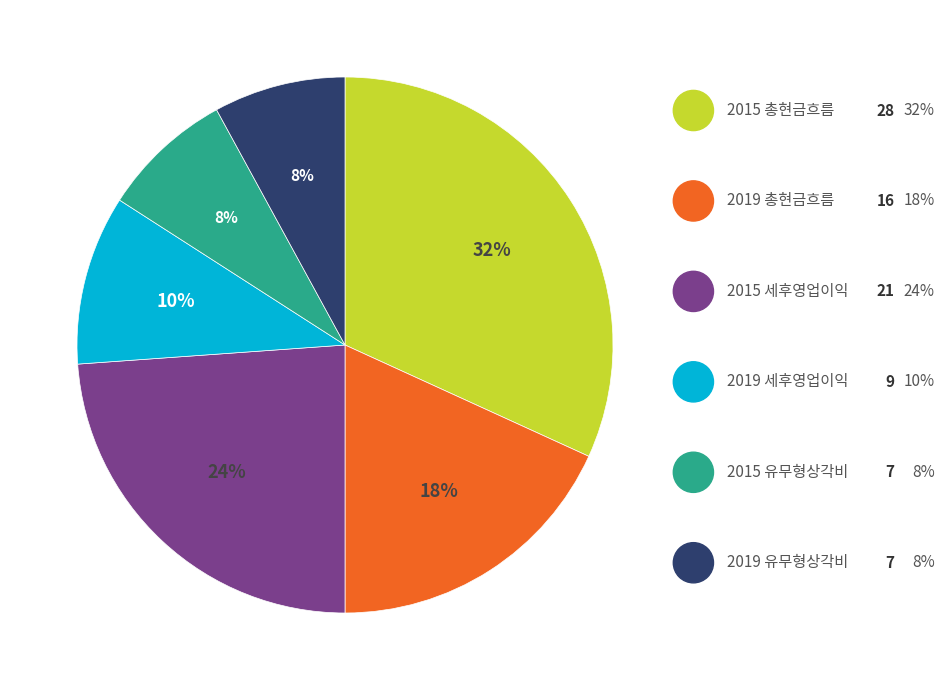

To the nearest percent, what is the average slice percentage?

17%